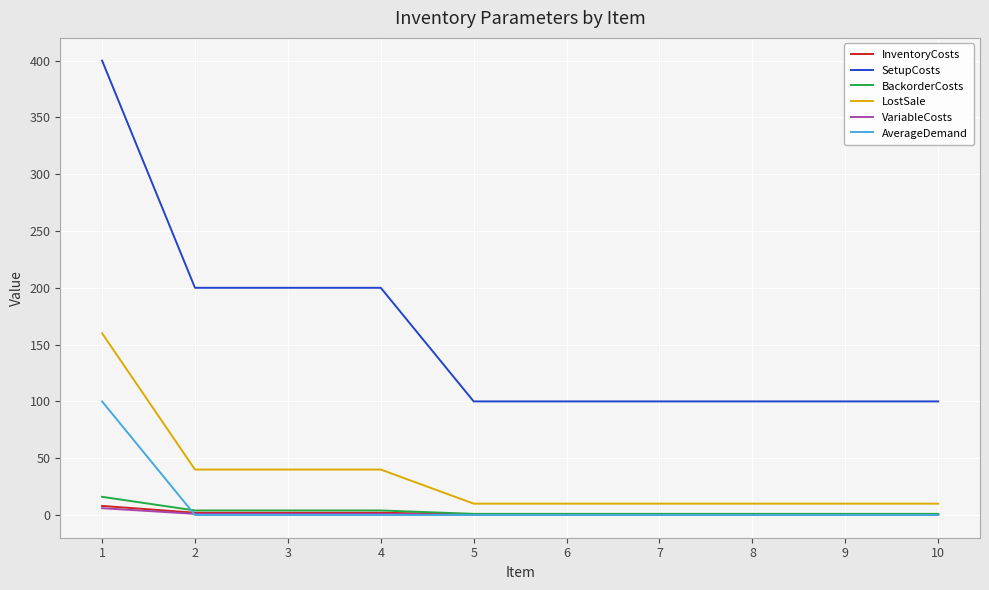

The value of AverageDemand at 8 is 35.5. True or false?

False